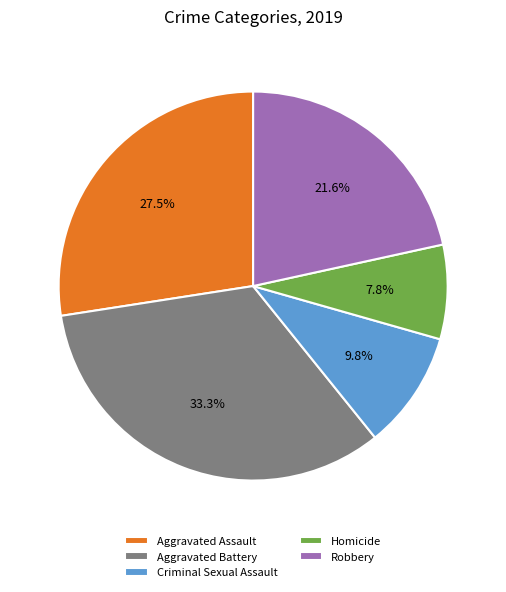

Rank the categories by value from lowest to highest.

Homicide, Criminal Sexual Assault, Robbery, Aggravated Assault, Aggravated Battery